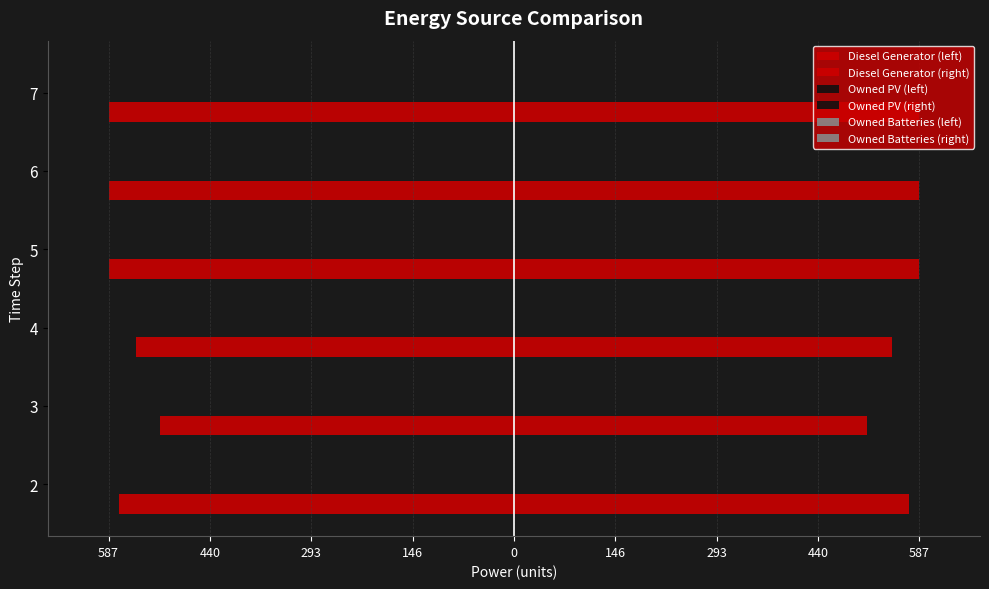

Count the number of categories in the chart.

6